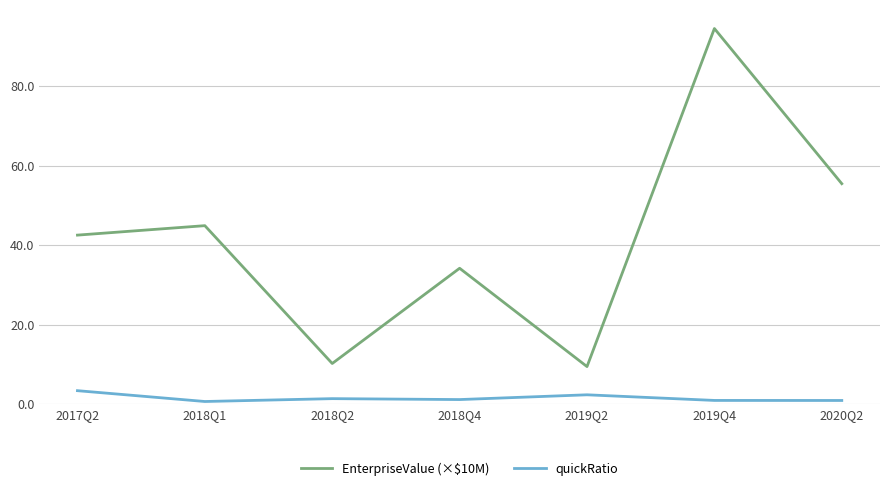

True or false: EnterpriseValue (×$10M) and quickRatio intersect in this chart.

False